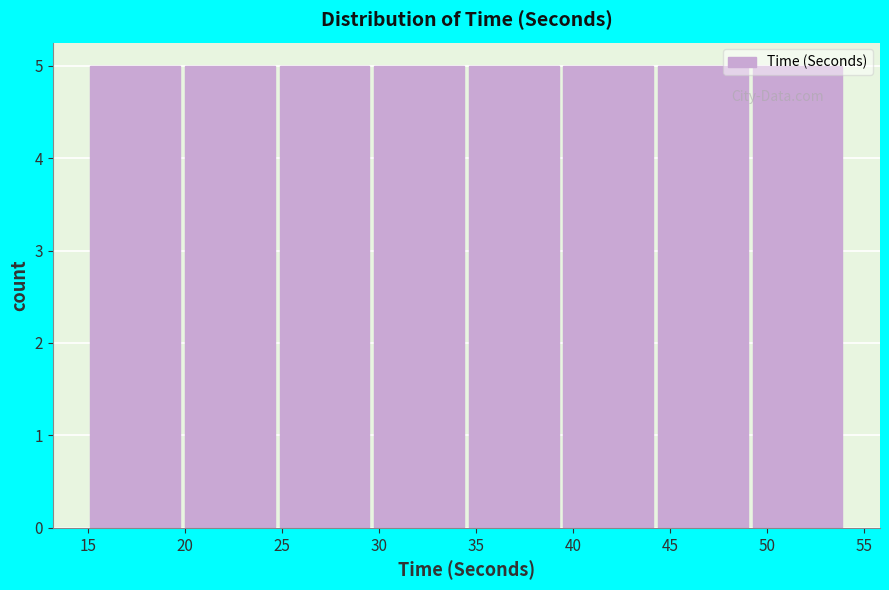

Reading left to right, list every bar in this chart as the range it spans on the x-axis followed by its height. Neither the bar edges nor the heights are printed on the chart, so give them approximately, as read against the axes.

15.0 to 20.0: 5
20.0 to 25.0: 5
25.0 to 29.5: 5
29.5 to 34.5: 5
34.5 to 39.5: 5
39.5 to 44.5: 5
44.5 to 49.0: 5
49.0 to 54.0: 5